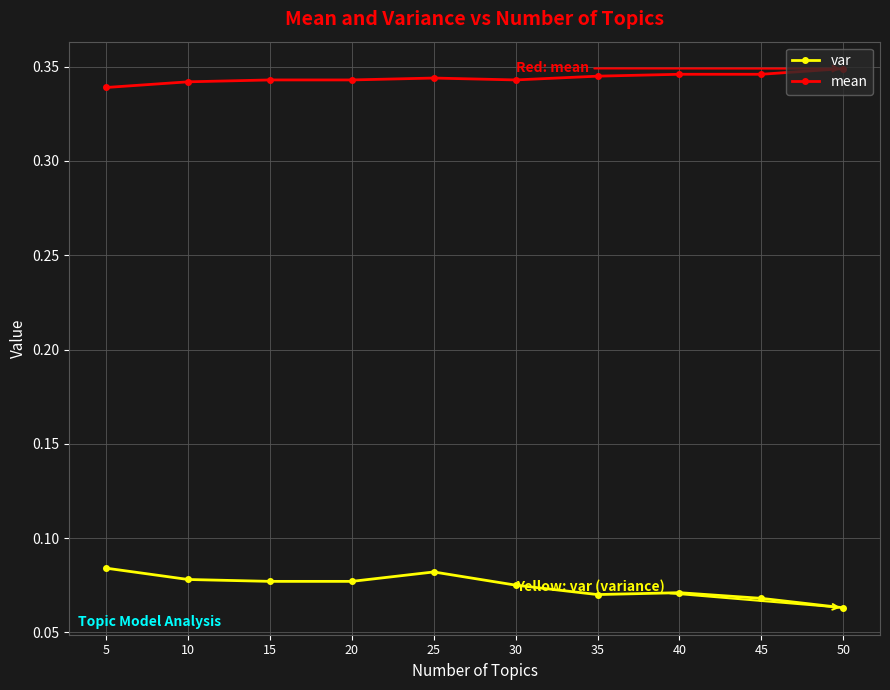

List the series in order of their overall mean, lowest first.

var, mean